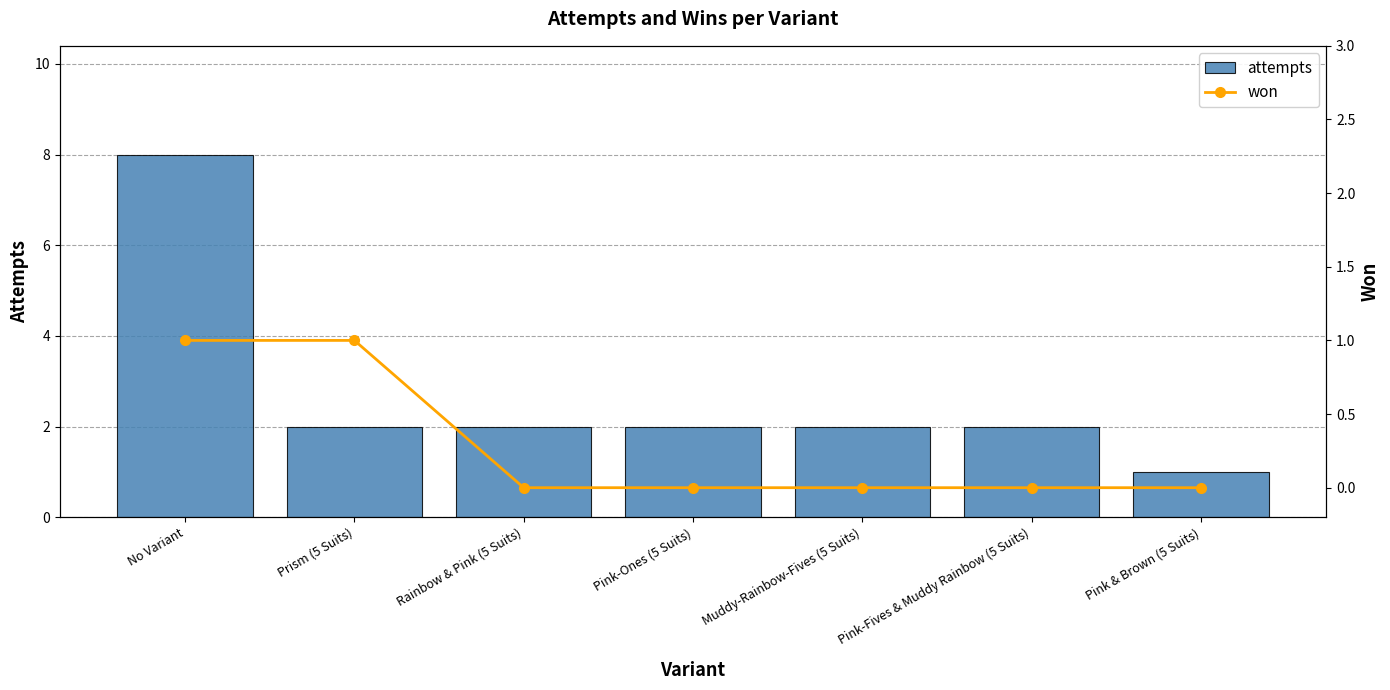

Where is won nearest to the value 0?

Rainbow & Pink (5 Suits)